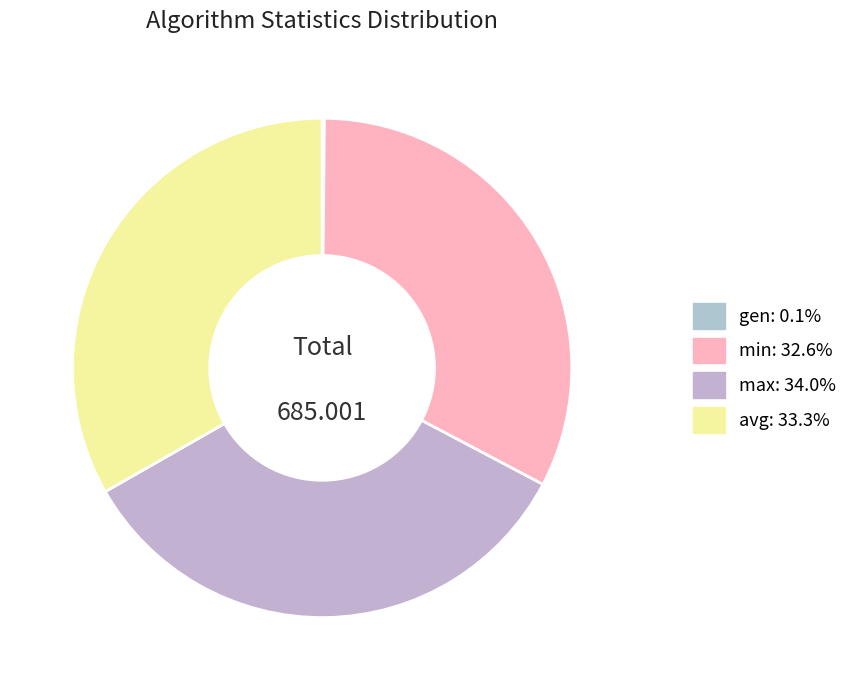

Which category has the smallest portion of the pie?

gen